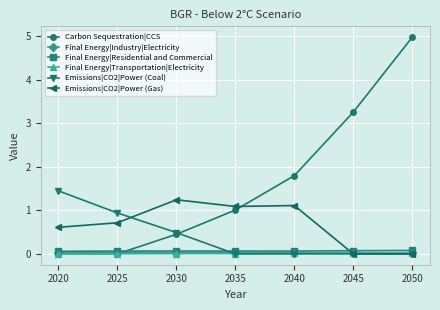

The Emissions|CO2|Power (Coal) series shows 0.0 at 2040. True or false?

True